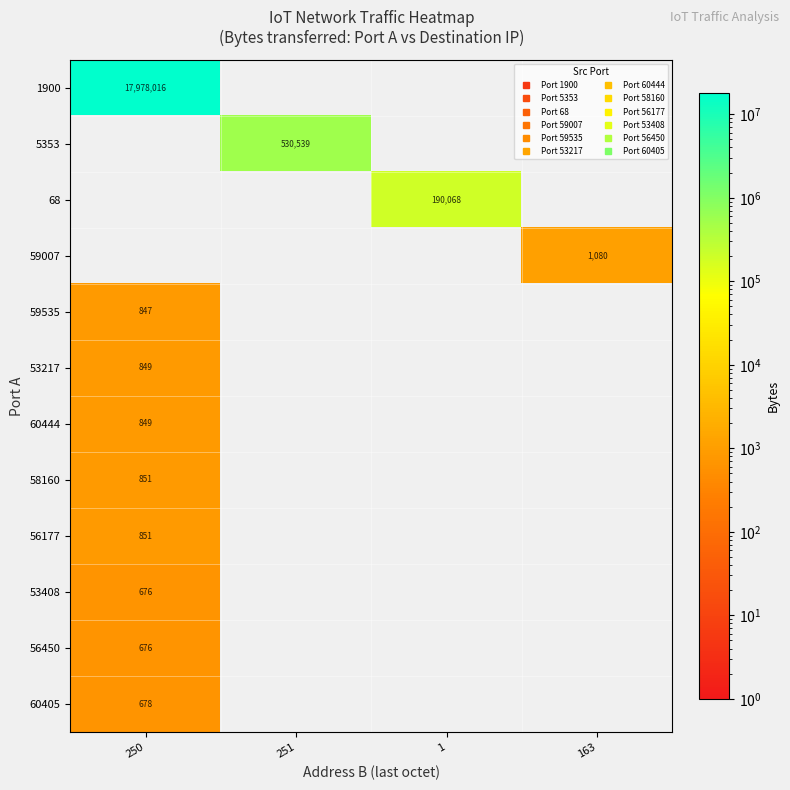

True or false: 5353 has a value of 199604 at 251.

False